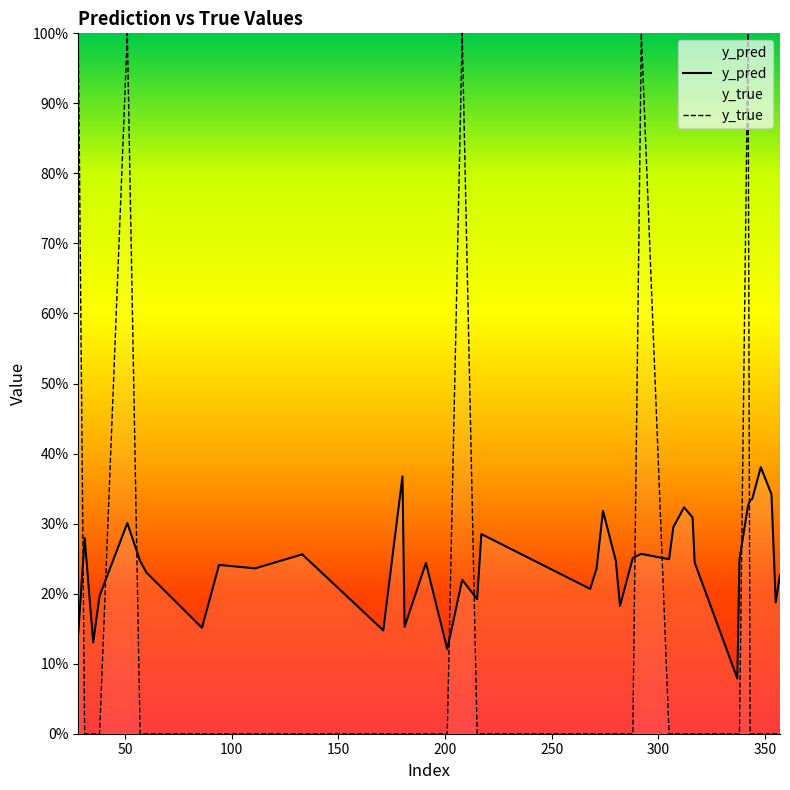

At how many categories does at least one series exceed 0?

40